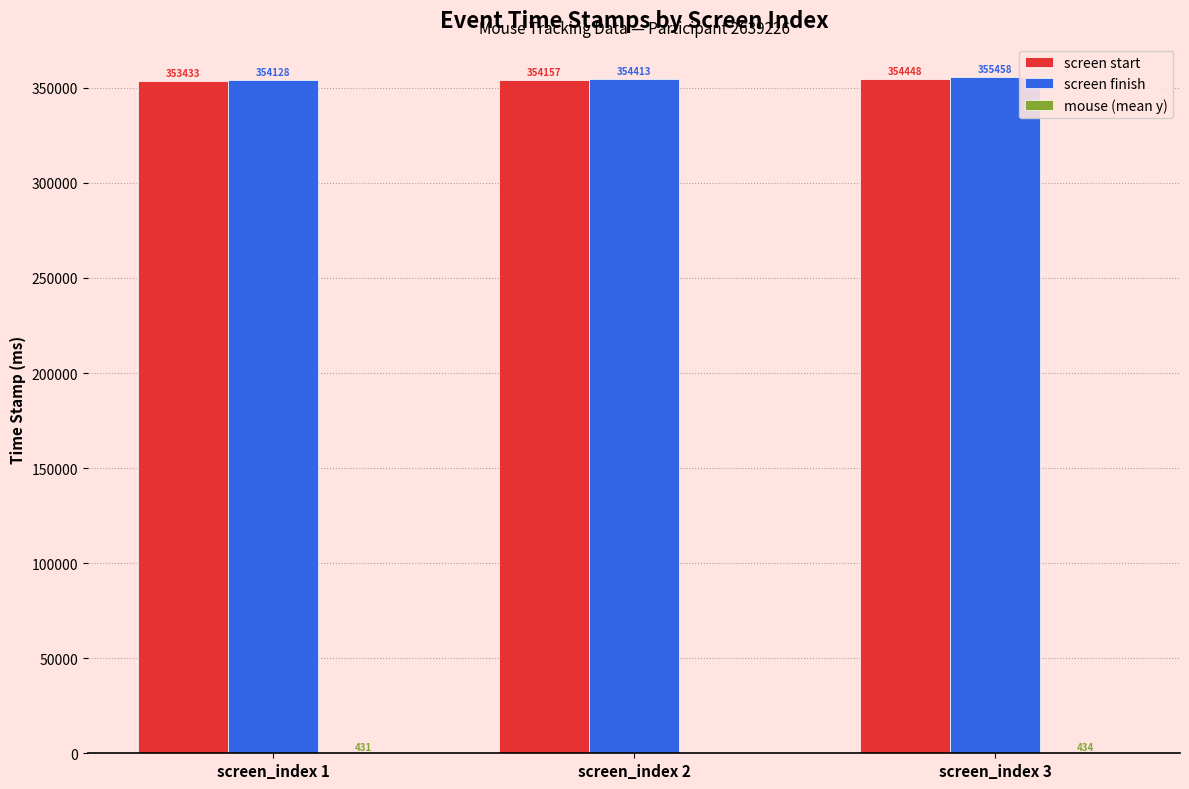

Which label corresponds to the largest value in the chart?

screen_index 3